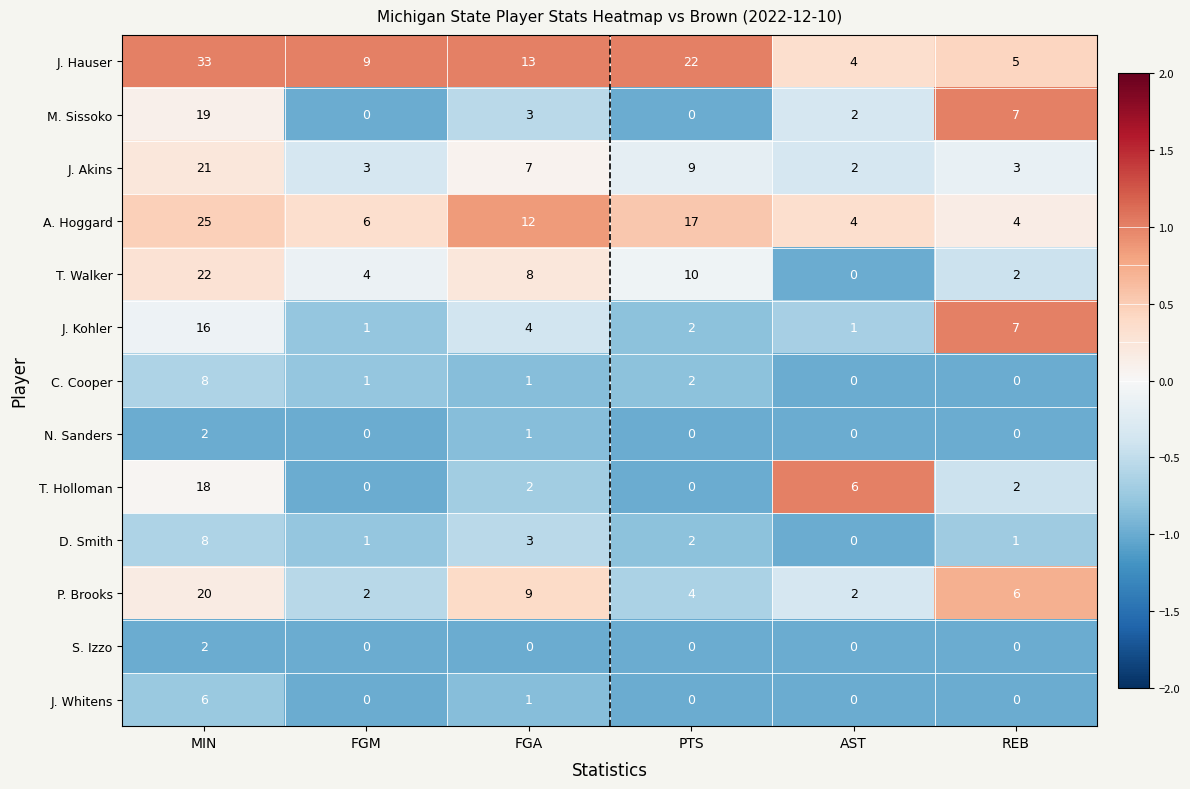

Between MIN and REB, which series saw the biggest shift?

J. Hauser